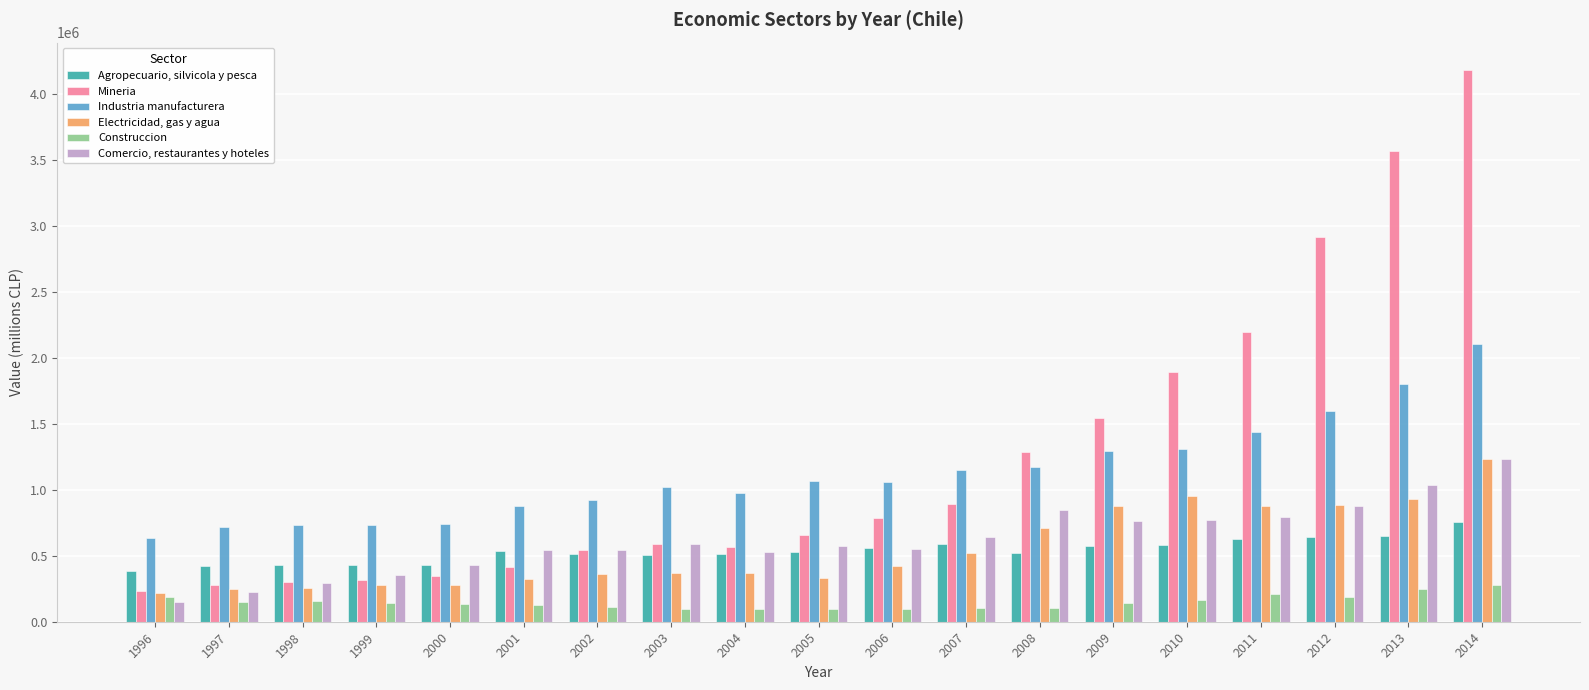

At which label does Comercio, restaurantes y hoteles first exceed 576544?

2003